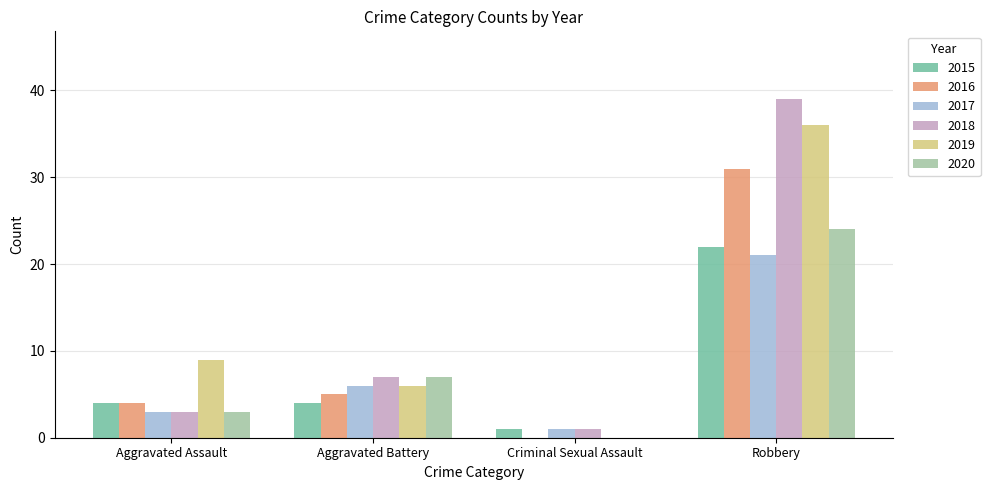

Is the value of 2019 at Aggravated Battery greater than the value of 2015 at Robbery?

No